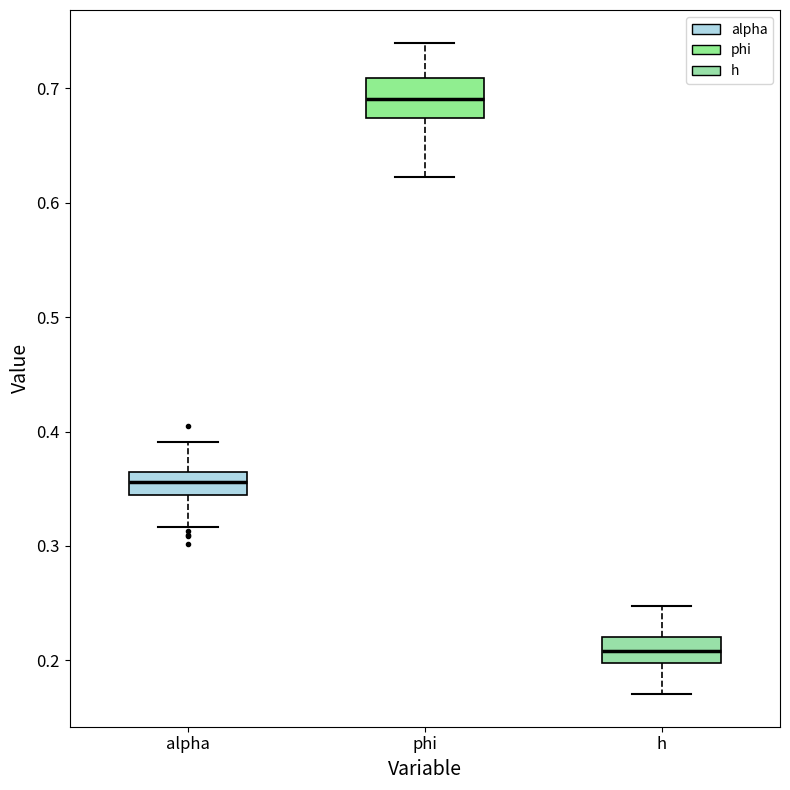

Where does the upper whisker of the box for phi end on the y-axis? The values are not printed on the chart, so give them approximately, as read against the axis.

0.74